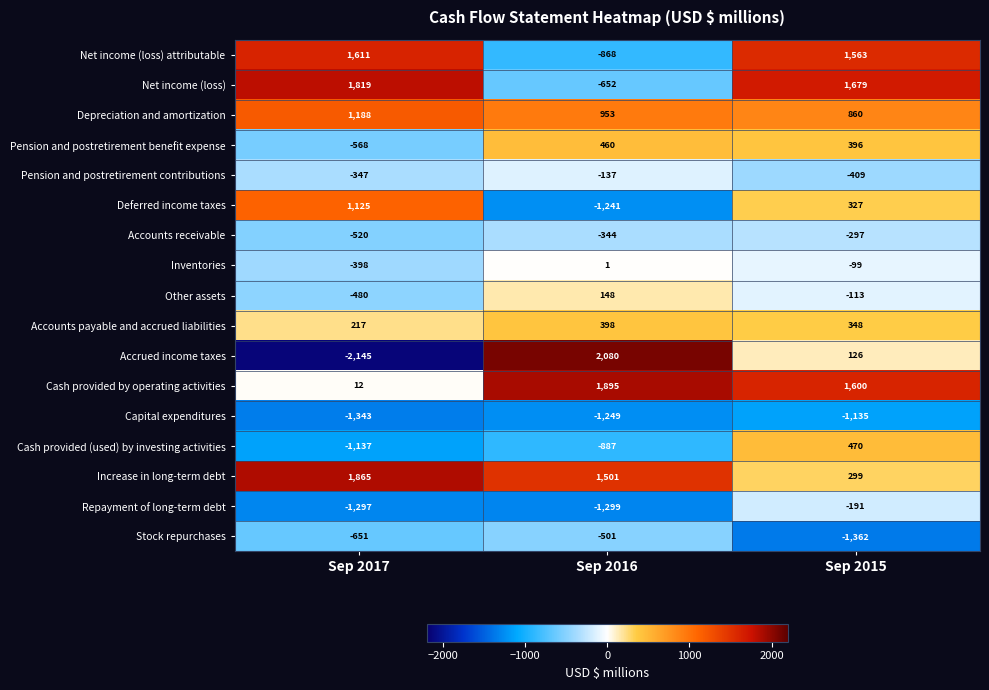

Which series has the largest total across all categories?

Increase in long-term debt